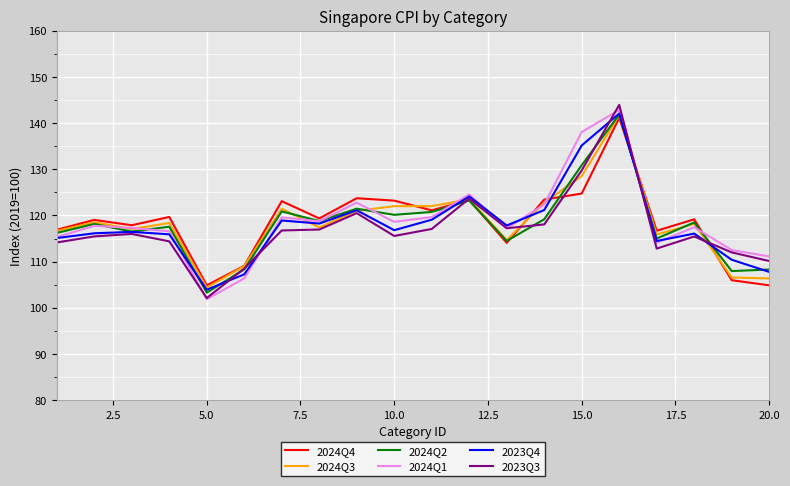

What is the lowest value of the 2024Q2 series?

103.3